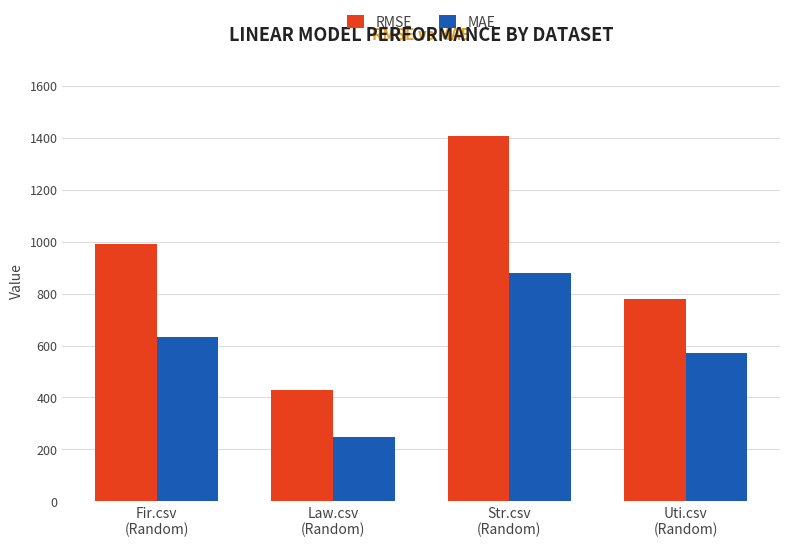

At which category is the sum across all series the highest?

Str.csv
(Random)